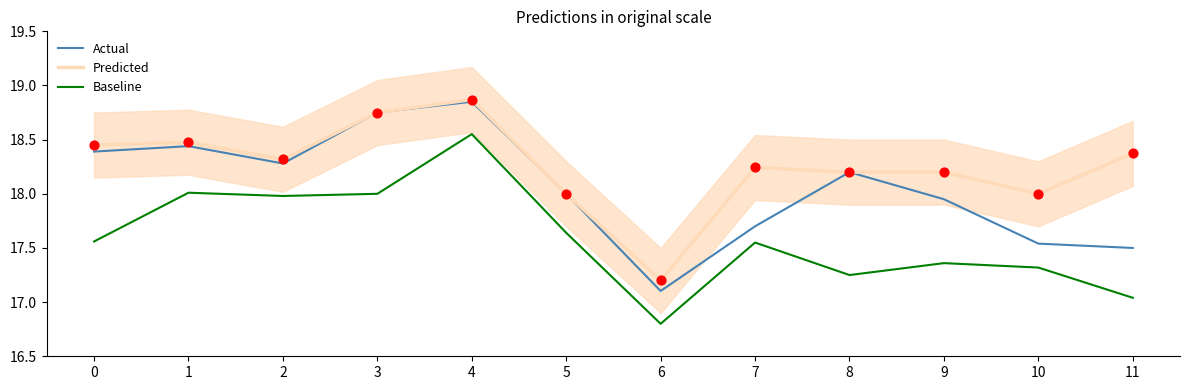

Which series has the largest Y range (max minus min)?

Baseline